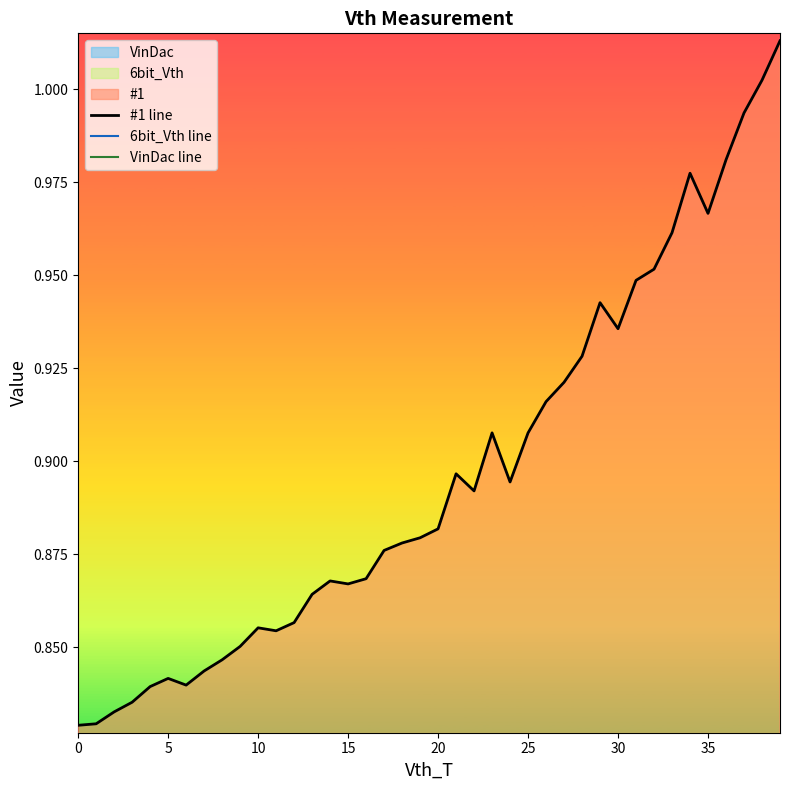

How many distinct data groups are displayed?

3